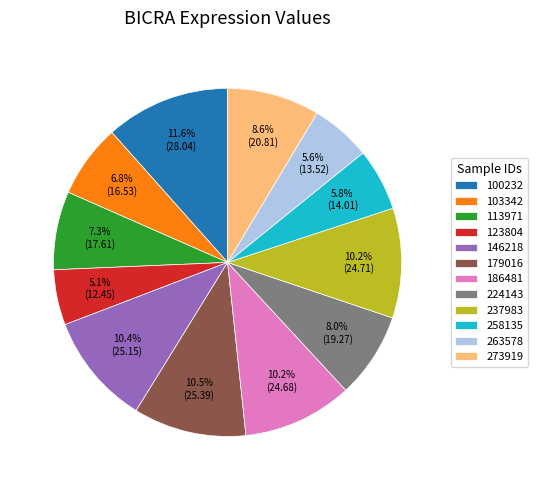

How many slices are in this pie chart?

12